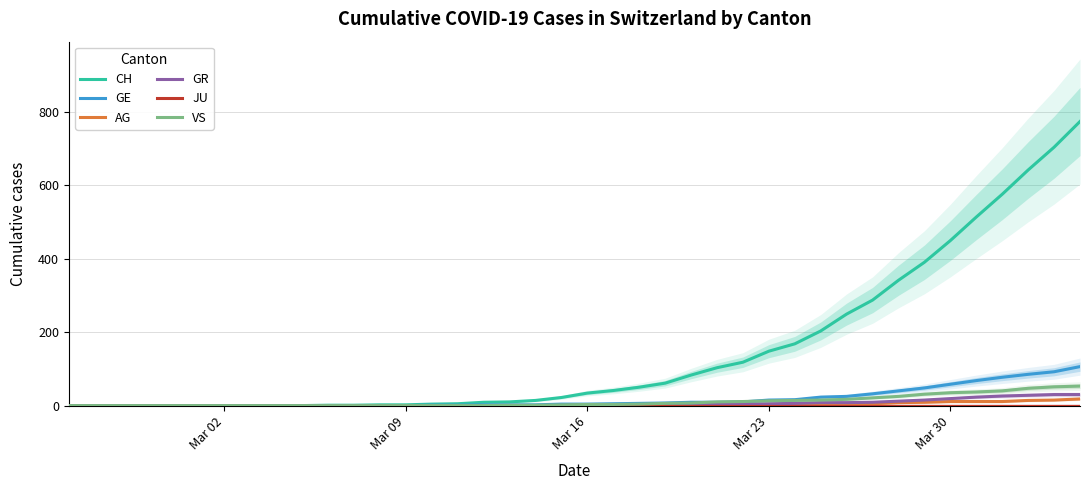

Is it true that AG equals 5 at 30?

False